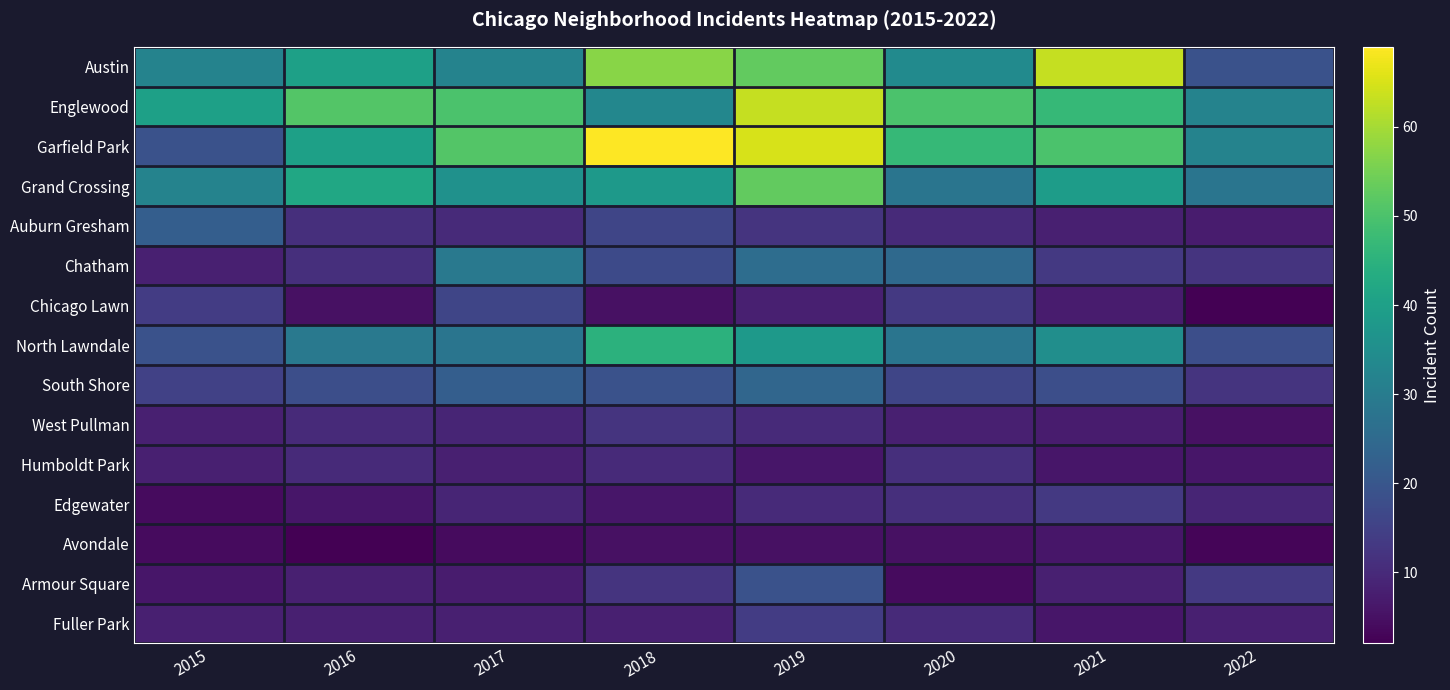

What is the greatest value displayed?

69